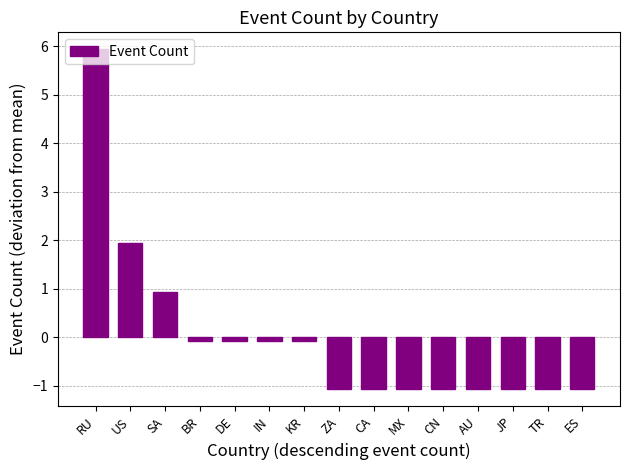

Is it true that the value at ZA is -0.4?

False